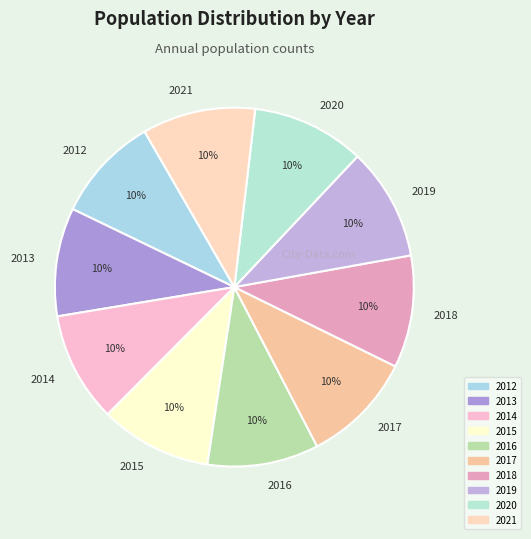

To the nearest percent, what portion does 2020 represent?

10%